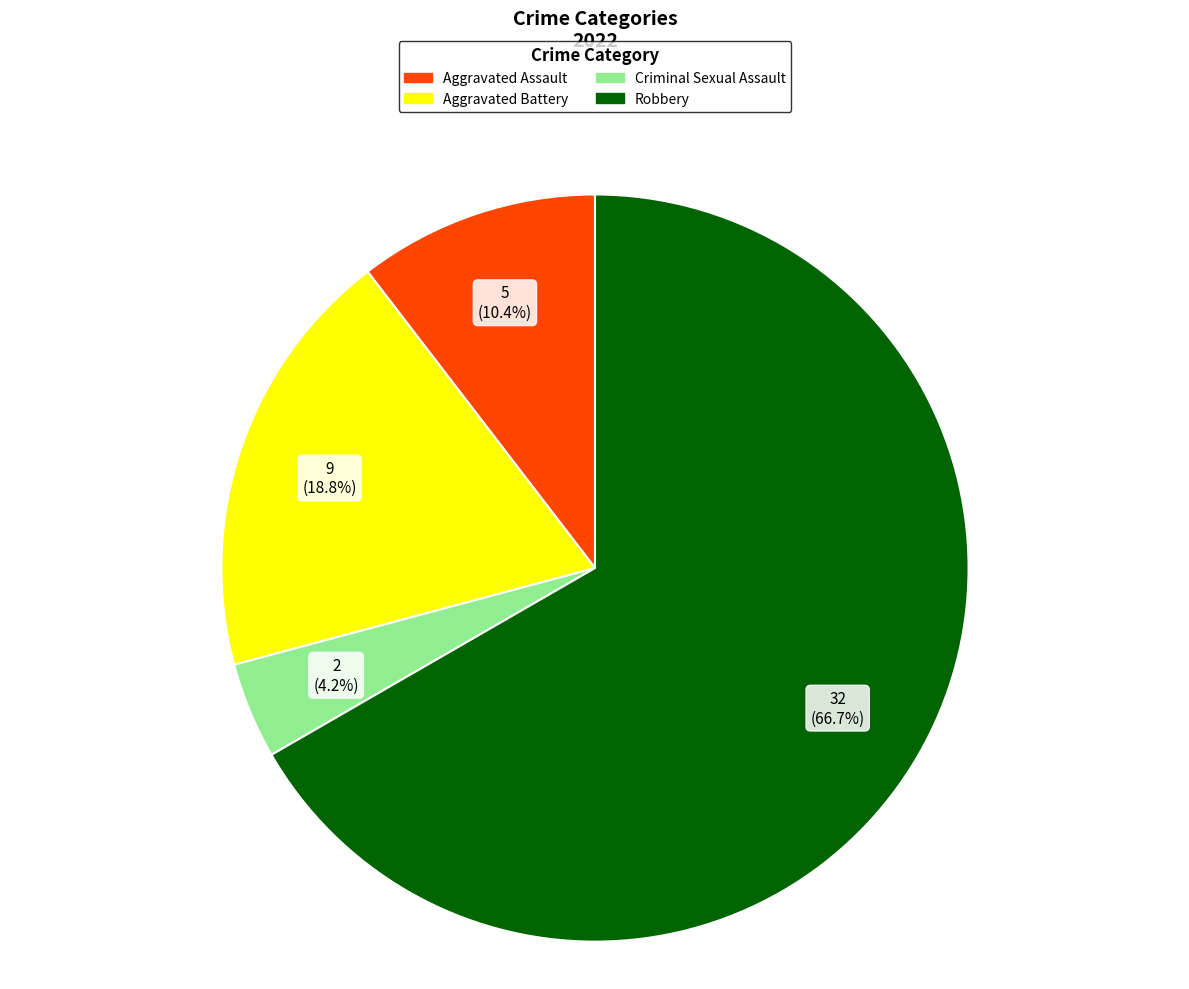

Does Robbery account for over 50% of the chart?

Yes